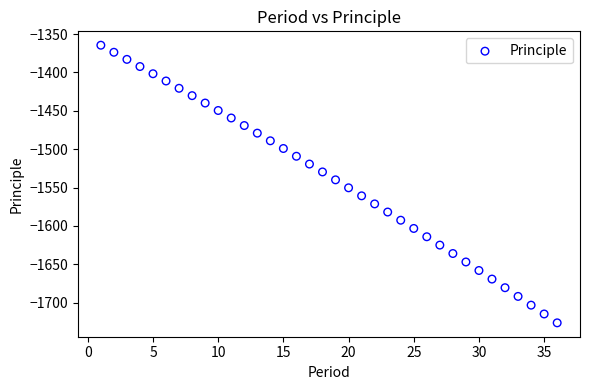

What is the range of X values (max minus min)?

35.0